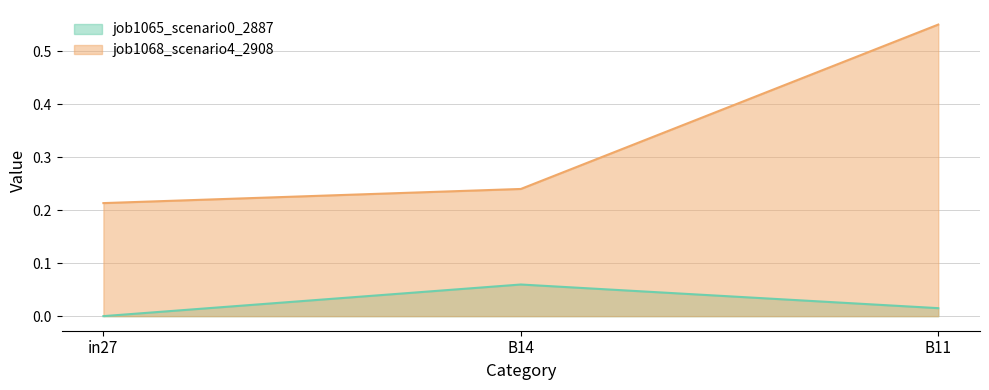

Which category has the lowest value across all series?

in27